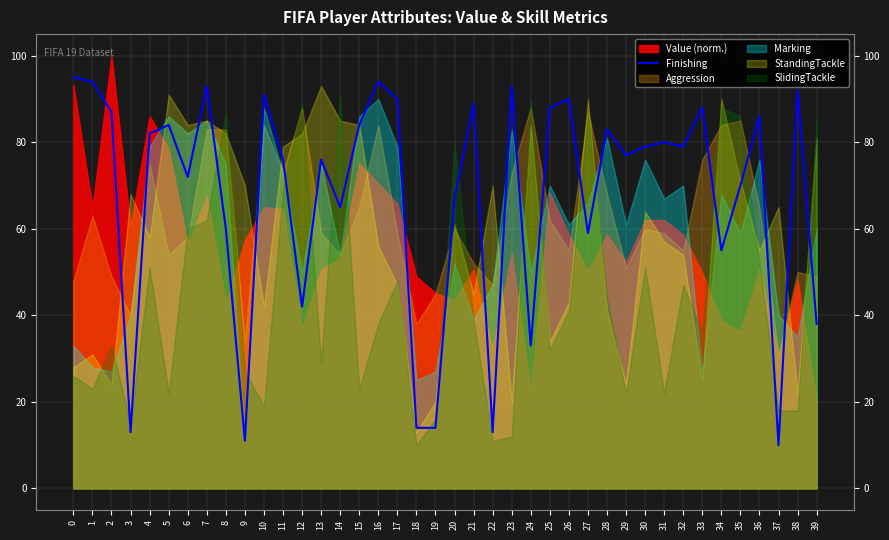

How many data points are less than 79?

19